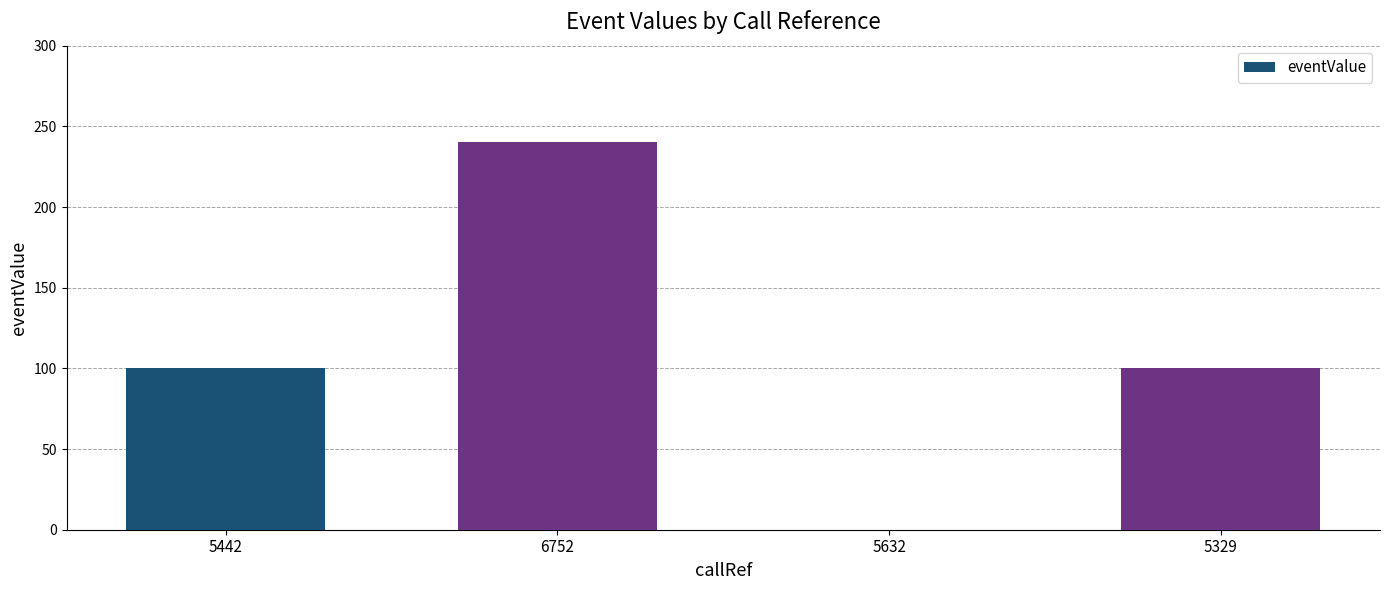

Are the bars horizontal?

No